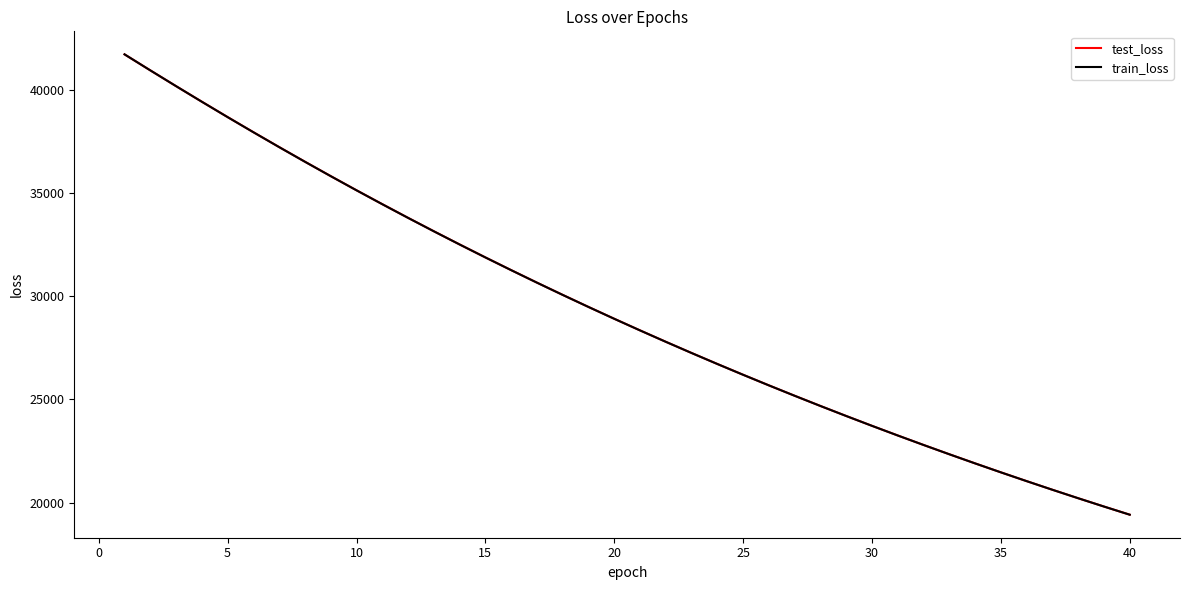

What are all the series names shown in the legend?

test_loss, train_loss